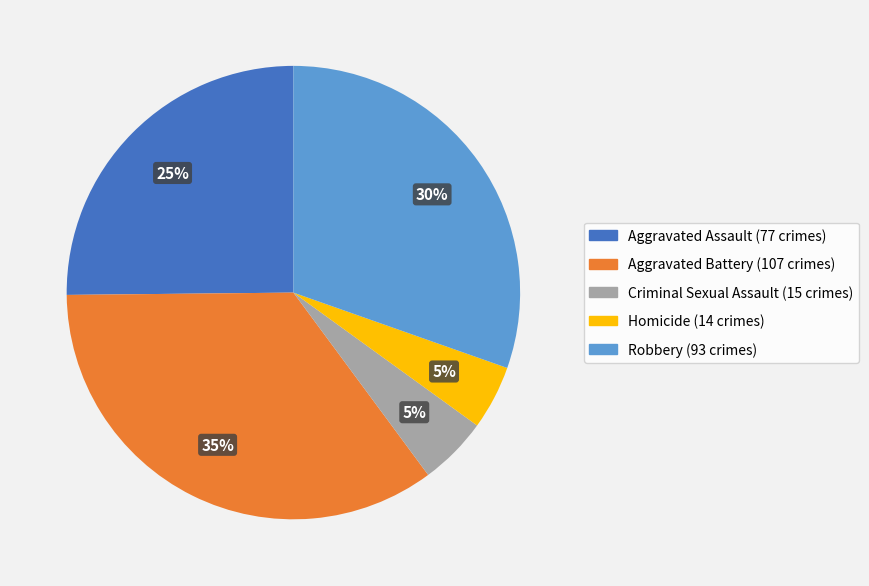

To the nearest percent, what is the combined percentage of Aggravated Battery and Aggravated Assault?

60%